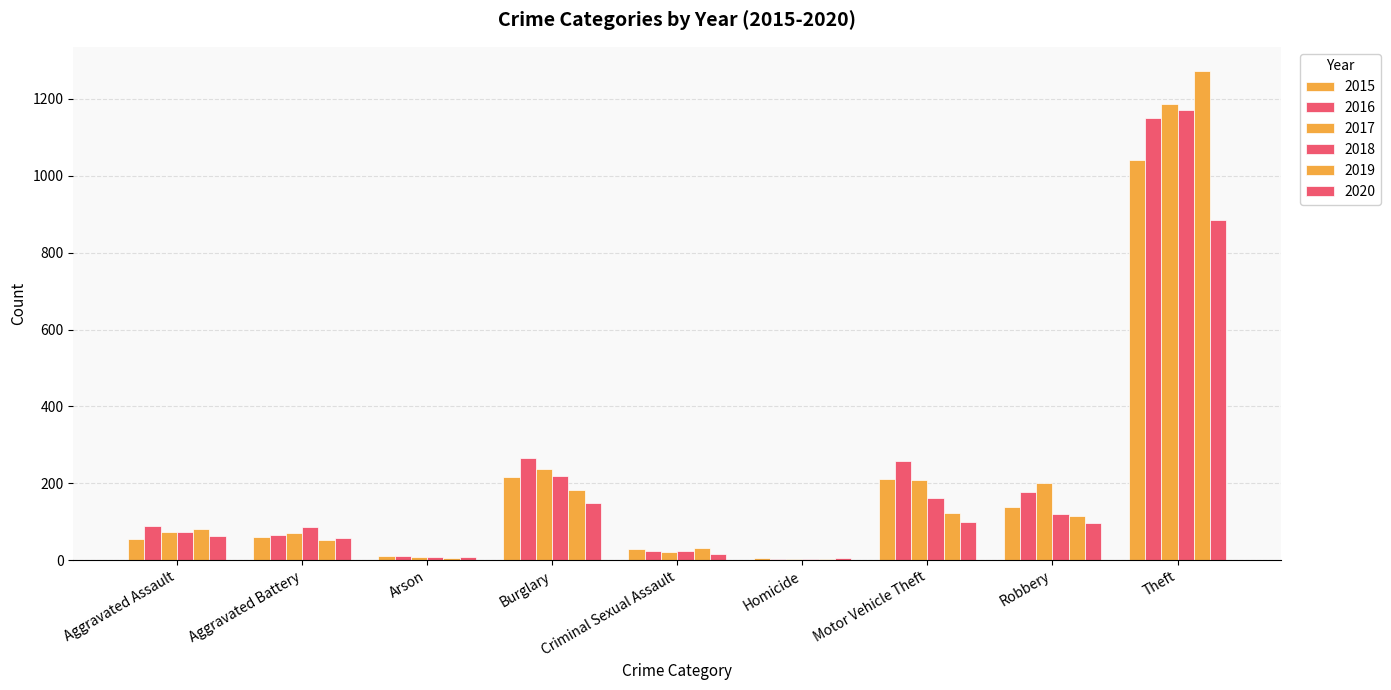

At which label does 2015 first exceed 60?

Burglary